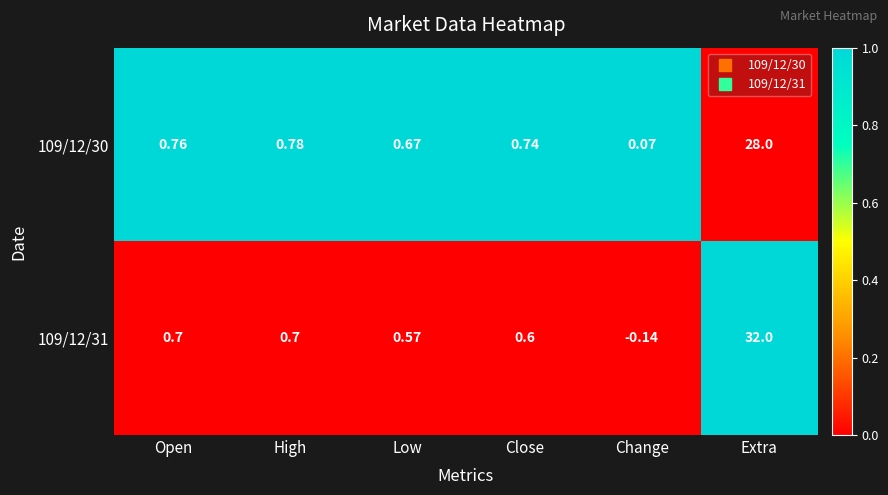

Rank the categories by 109/12/30 value from highest to lowest.

Extra, High, Open, Close, Low, Change